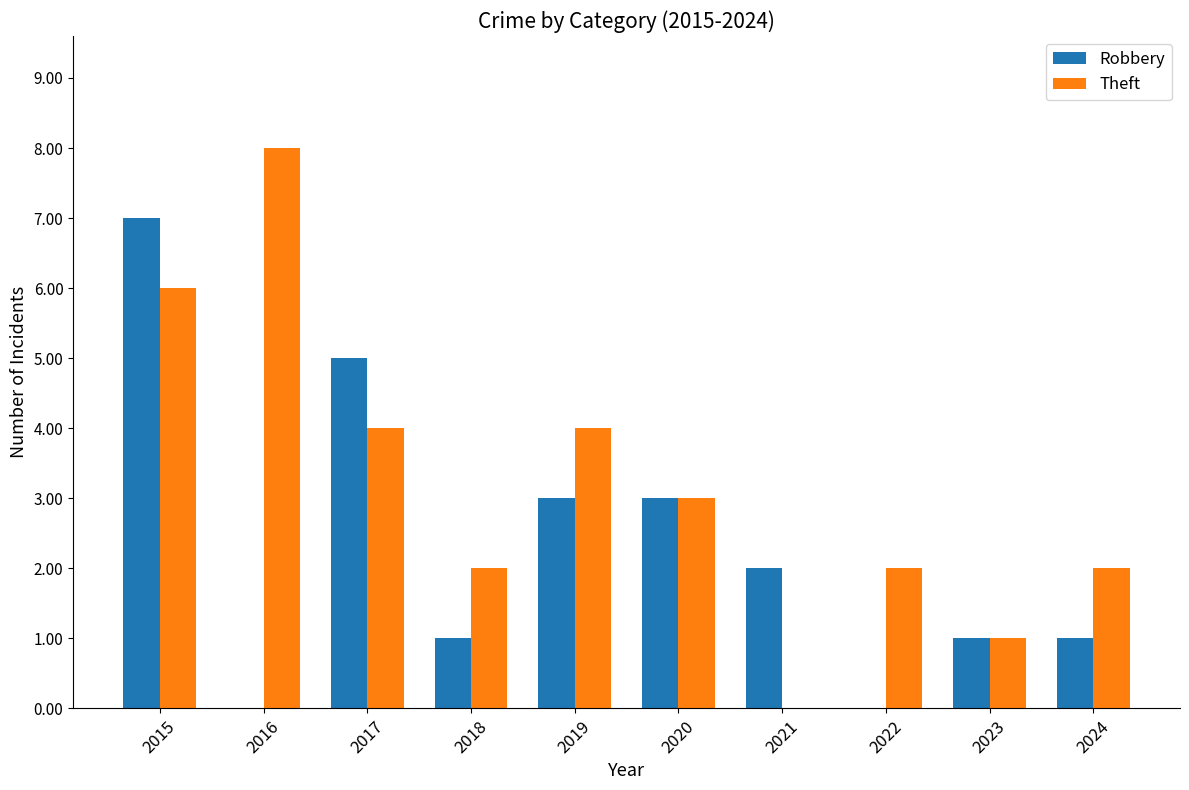

What is the sum of the Robbery values at 2015 and 2024?

8